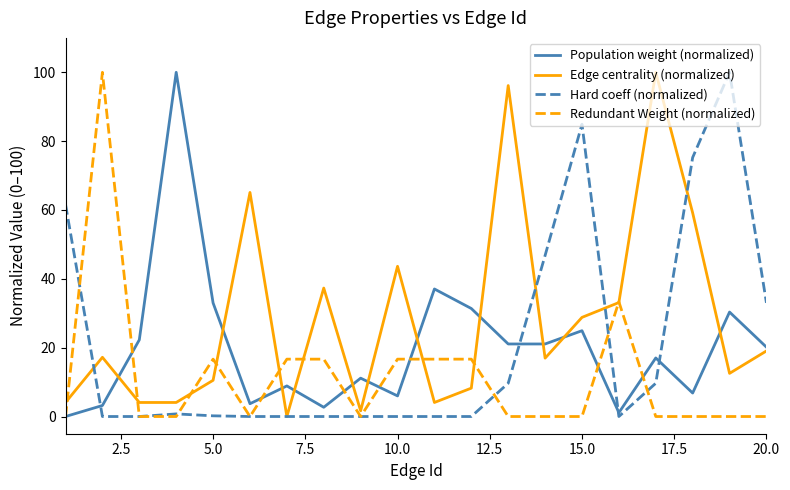

True or false: Edge centrality (normalized) has more than 0 interior local peaks.

True